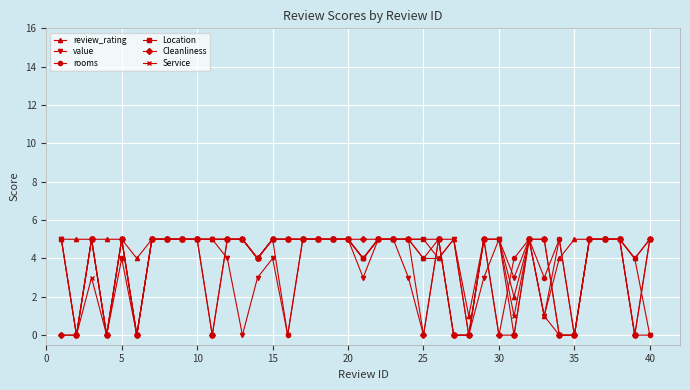

Which series has the largest total across all categories?

review_rating